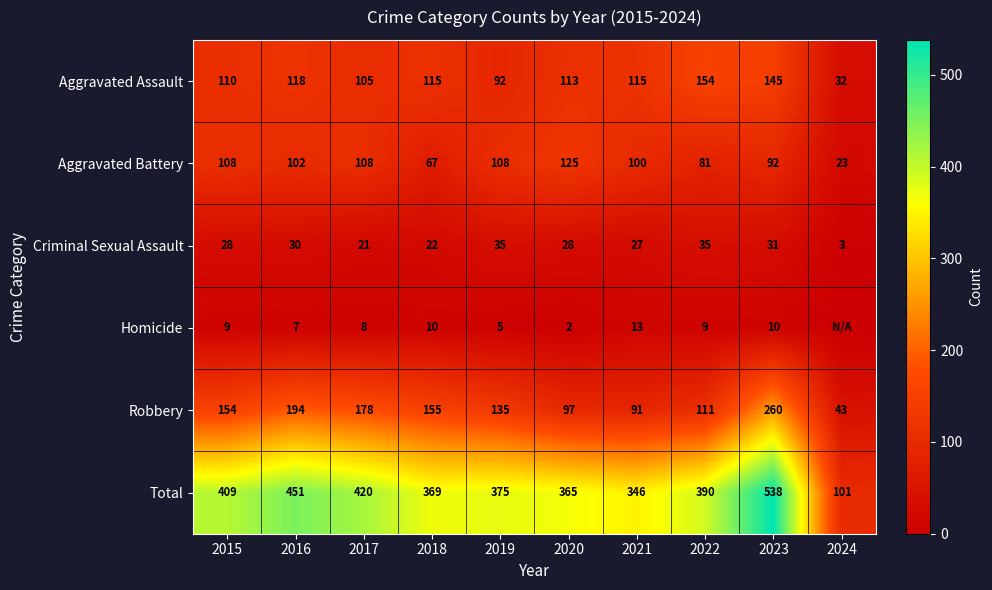

What is the average value of the Total series?

376